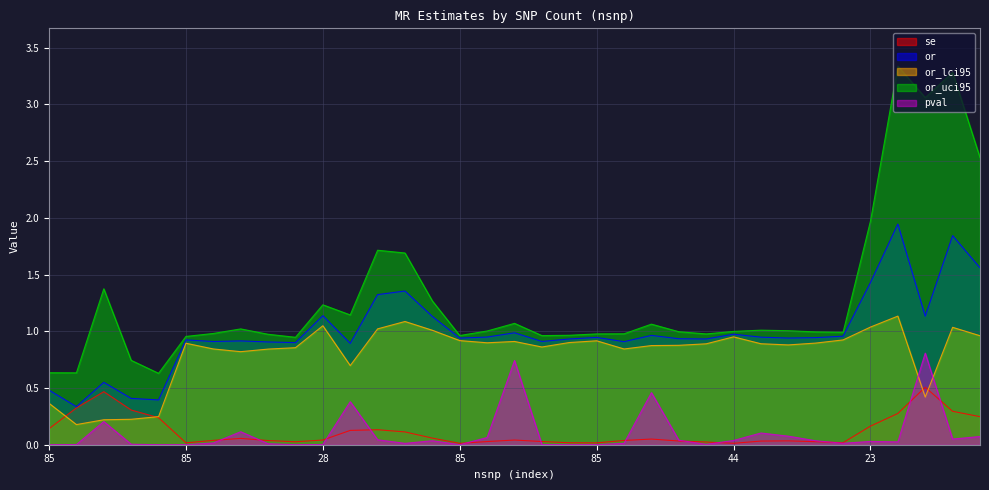

Rank the series by their maximum value, from lowest to highest.

se, pval, or_lci95, or, or_uci95